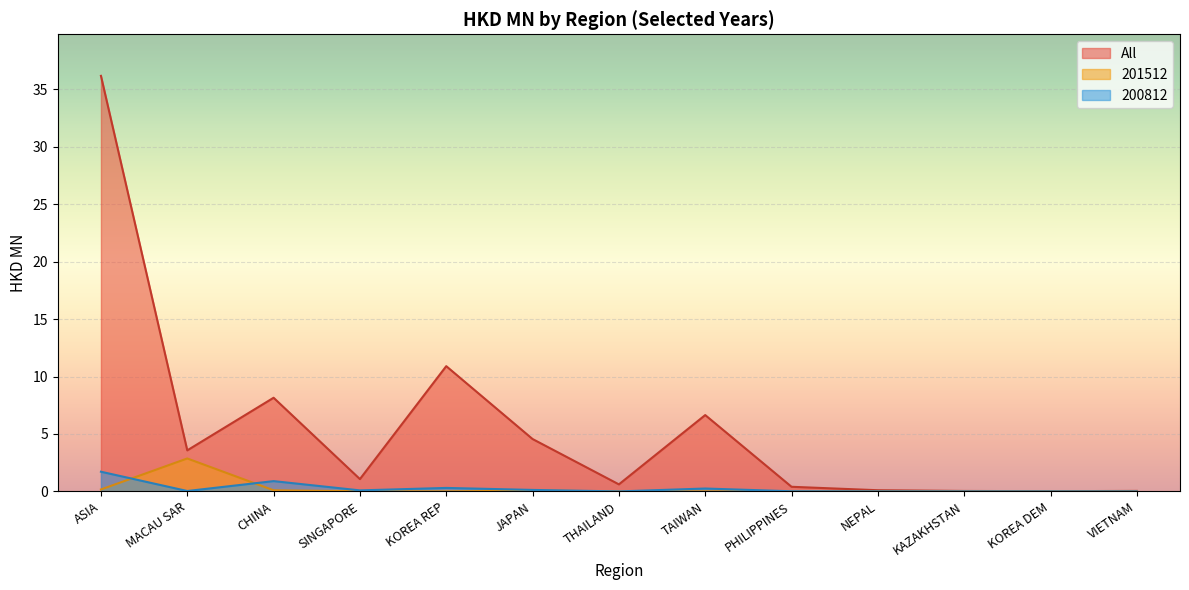

List the series in order of their peak value, highest first.

All, 201512, 200812